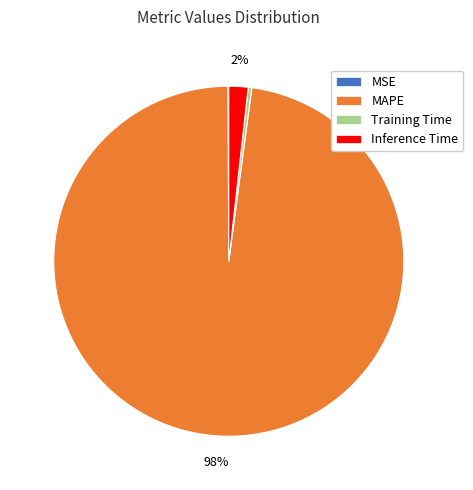

To the nearest percent, what is the average slice percentage?

25%